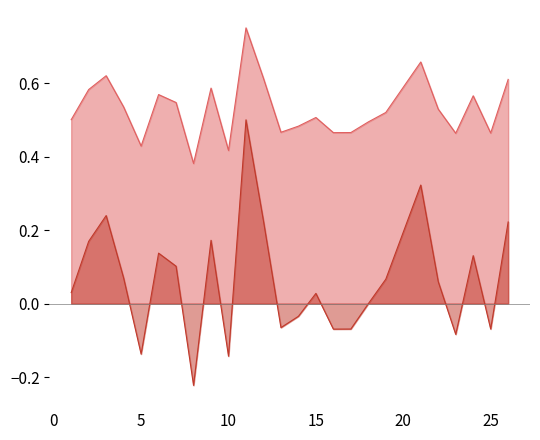

Count the f1 values in the range 0 to 1.

25